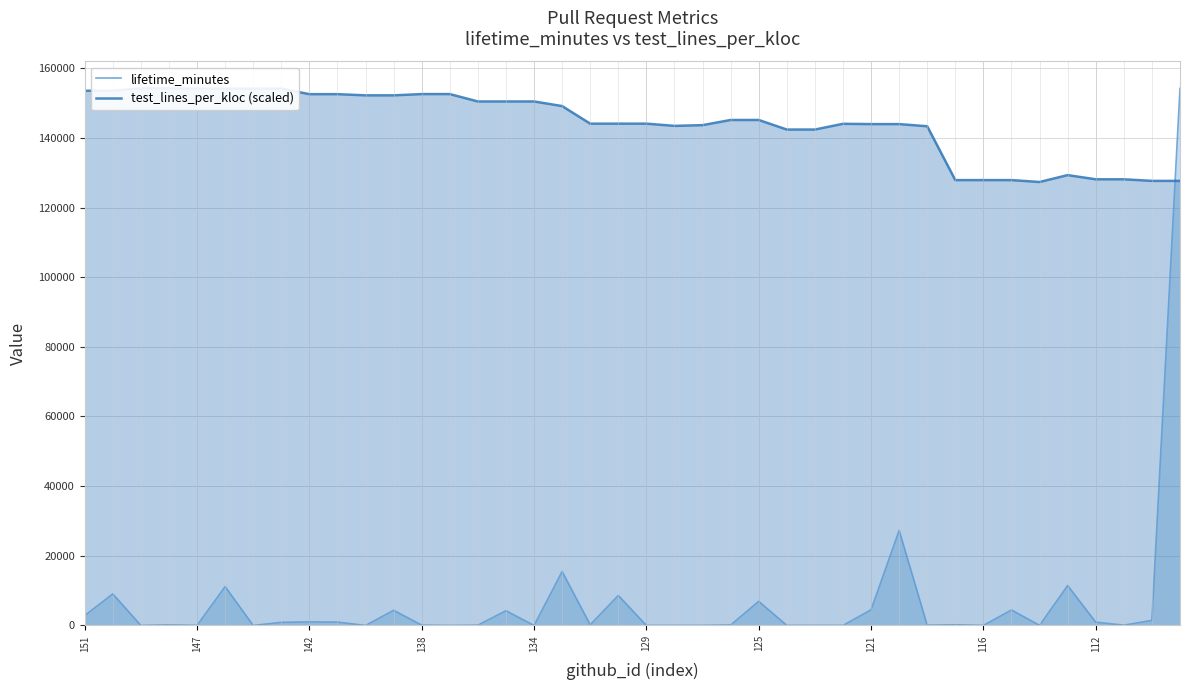

What is the minimum value for test_lines_per_kloc (scaled)?

127335.8